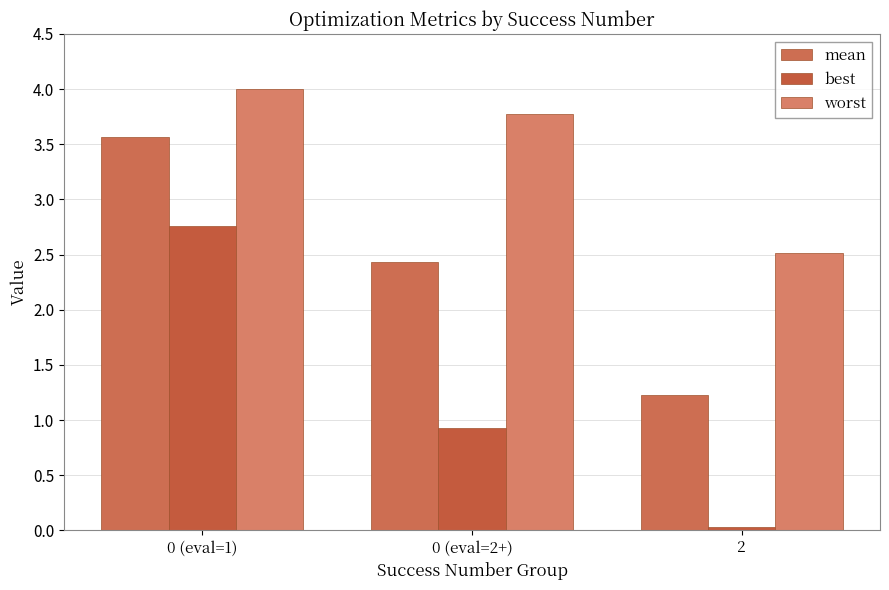

Reading left to right, what are all the values shown in this chart?

mean: 0 (eval=1)=3.6	0 (eval=2+)=2.4	2=1.2
best: 0 (eval=1)=2.8	0 (eval=2+)=0.9	2=0.0
worst: 0 (eval=1)=4.0	0 (eval=2+)=3.8	2=2.5